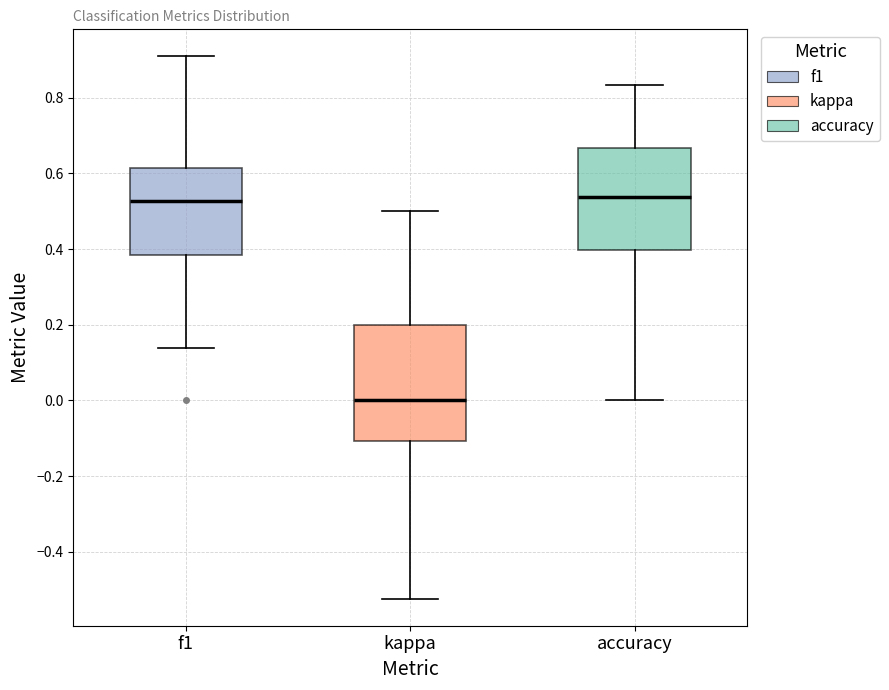

Reading left to right, transcribe this box plot: for each box, give where its median line is, the range the box spans, and where its two whiskers end, as read against the y-axis. The values are not printed on the chart, so give them approximately, as read against the axis.

f1: median 0.52, box 0.38 to 0.62, whiskers 0.14 to 0.90
kappa: median 0.00, box -0.10 to 0.20, whiskers -0.52 to 0.50
accuracy: median 0.54, box 0.40 to 0.66, whiskers 0.00 to 0.84